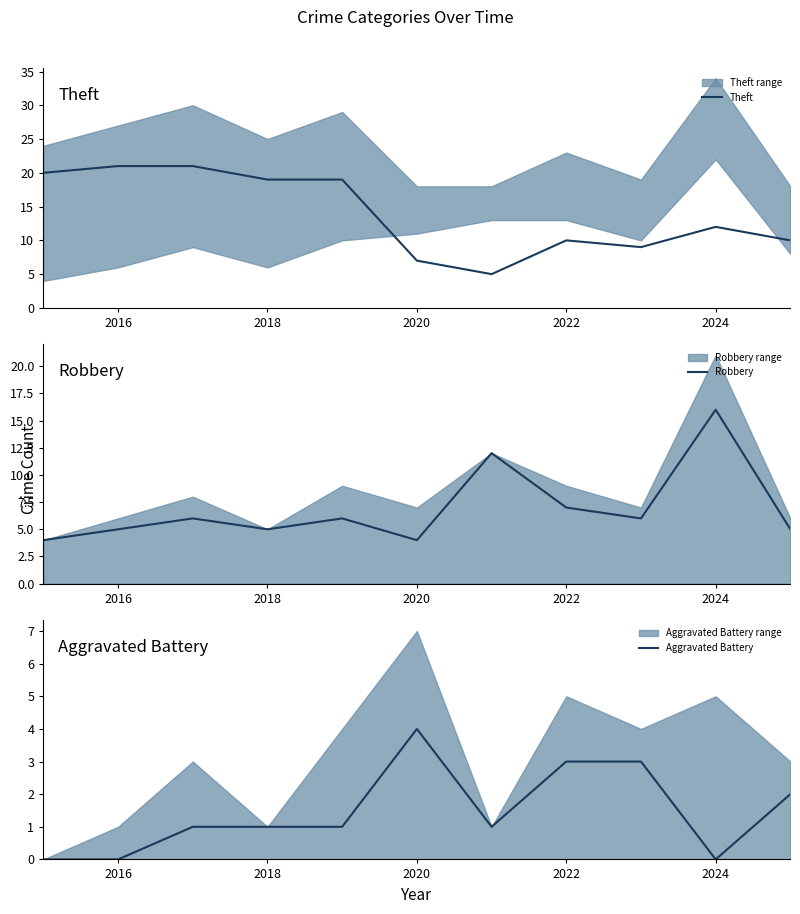

True or false: Aggravated Battery has a value of 3 at 2016.

False